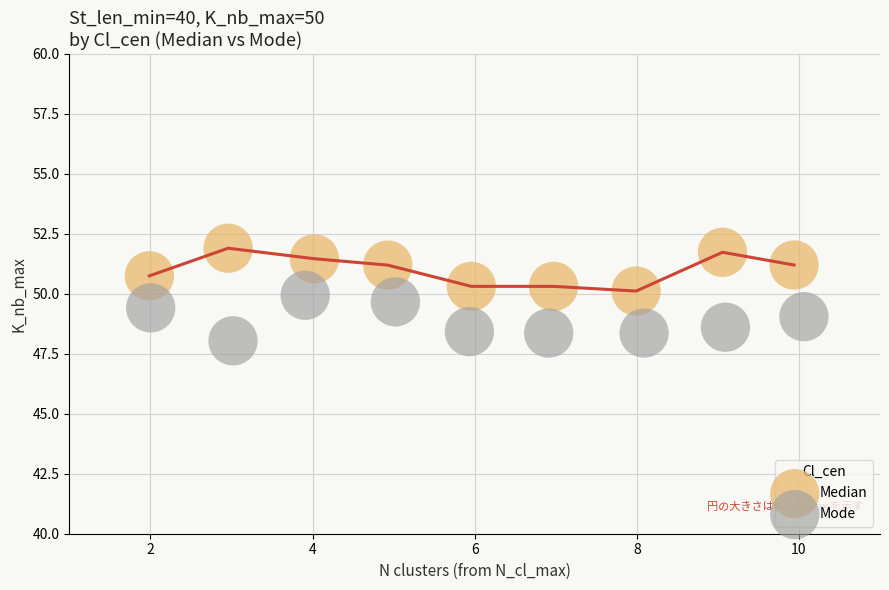

Which series contains the lowest Y value?

Mode